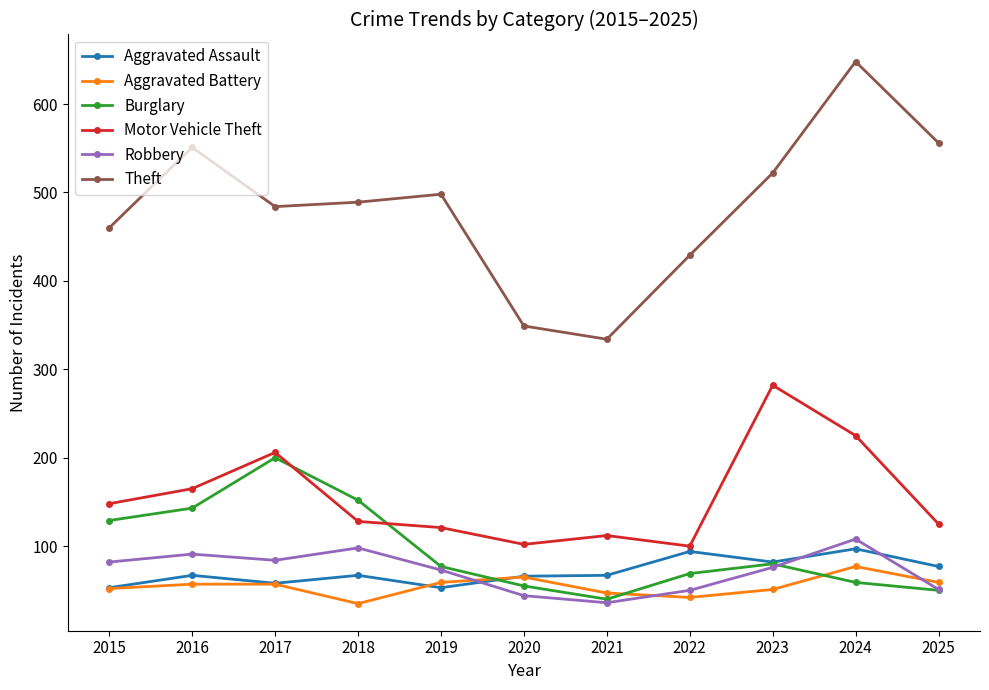

What is the sum of the Aggravated Assault values at 2020 and 2022?

160